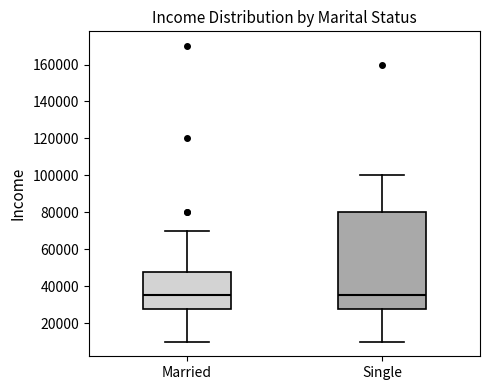

Reading left to right, transcribe this box plot: for each box, give where its median line is, the range the box spans, and where its two whiskers end, as read against the y-axis. The values are not printed on the chart, so give them approximately, as read against the axis.

Married: median 36000, box 28000 to 48000, whiskers 10000 to 70000
Single: median 36000, box 28000 to 80000, whiskers 10000 to 100000